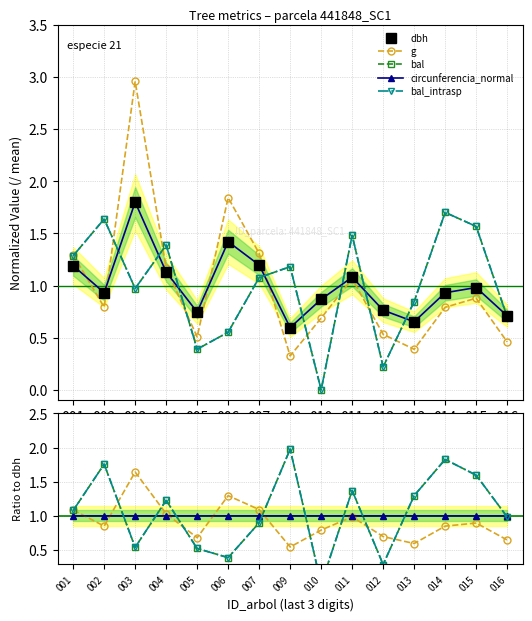

Where does the bal series first go above 1?

001